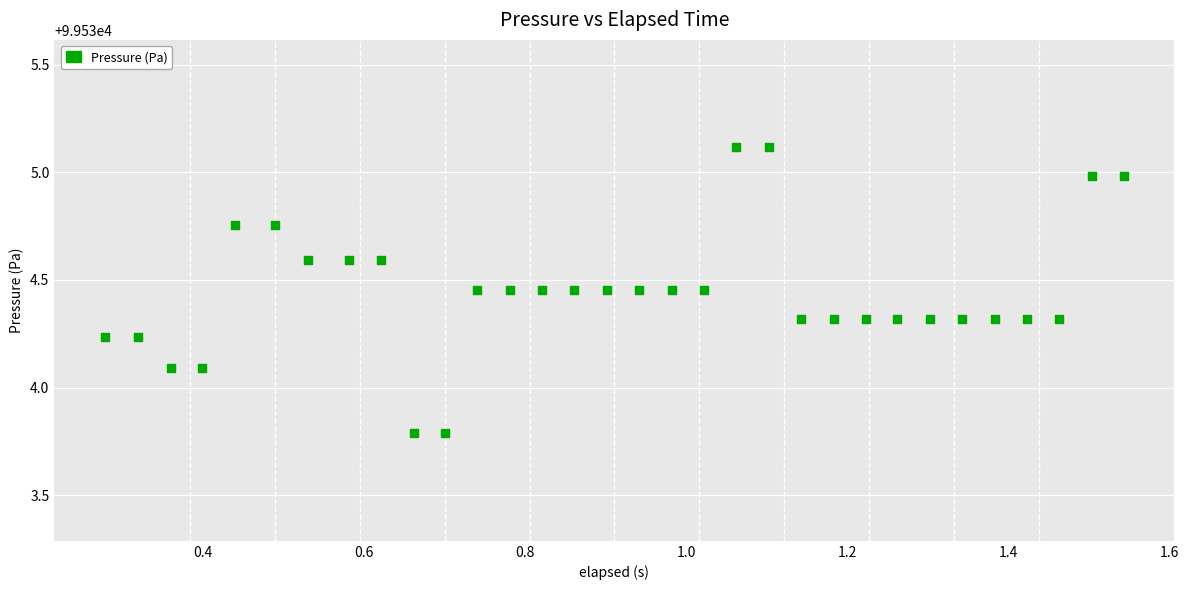

What is the range of X values (max minus min)?

1.3